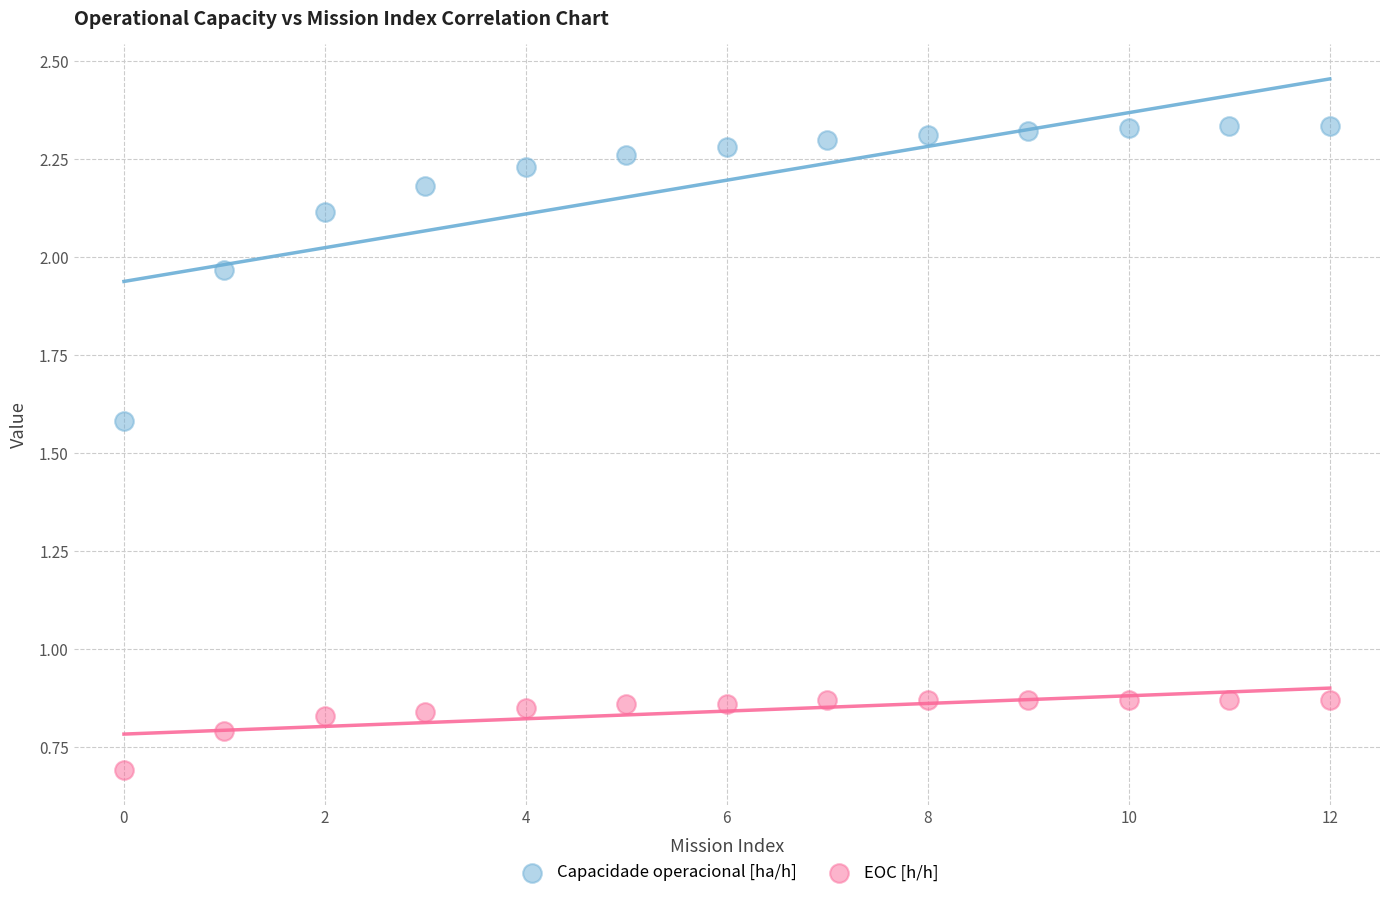

Which series has the largest Y range (max minus min)?

Capacidade operacional [ha/h]